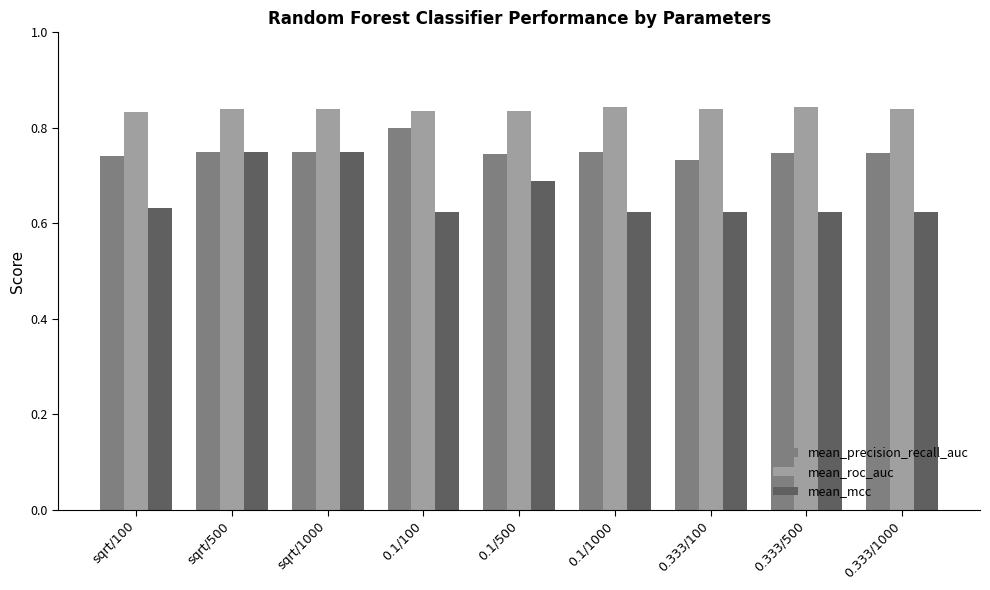

What is the label of the 4th bar from the right?

0.1/1000